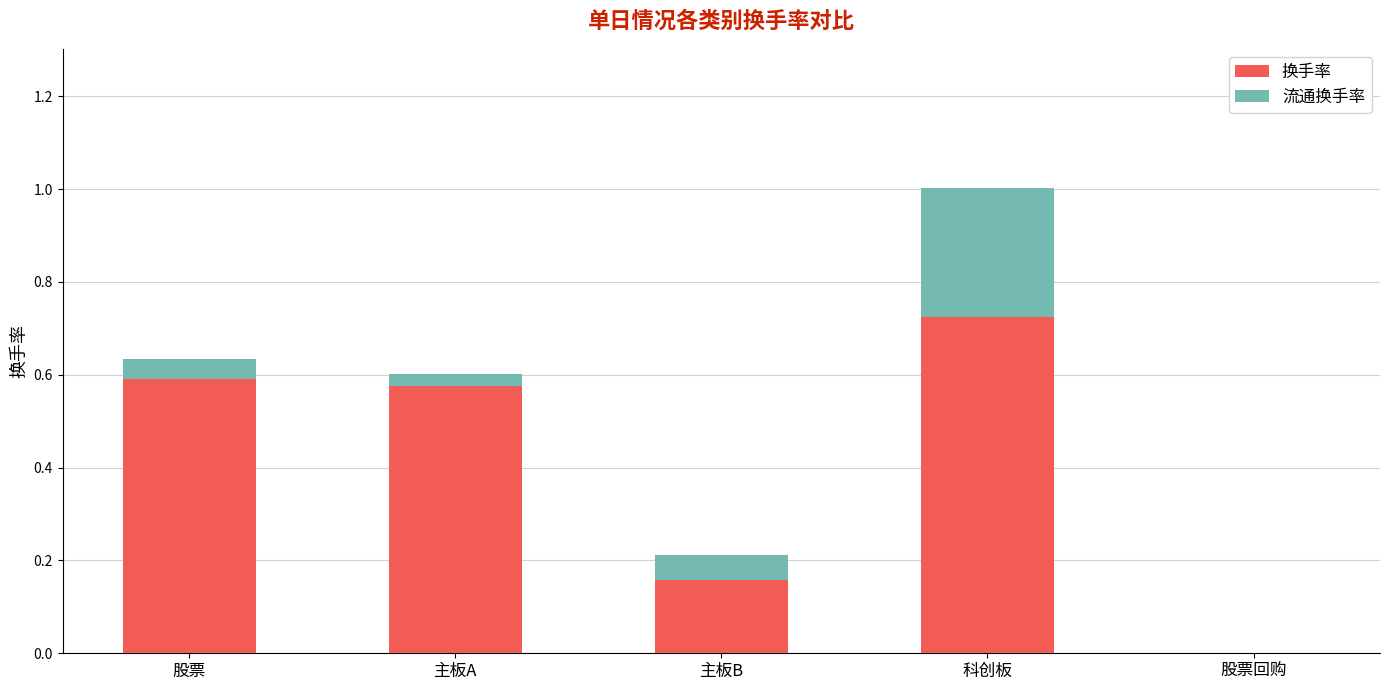

The value of 换手率 at 股票回购 is 0.0. True or false?

True